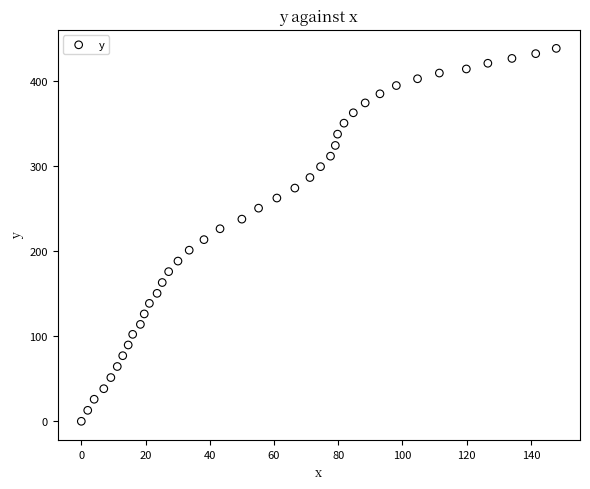

What is the range of Y values (max minus min)?

438.3